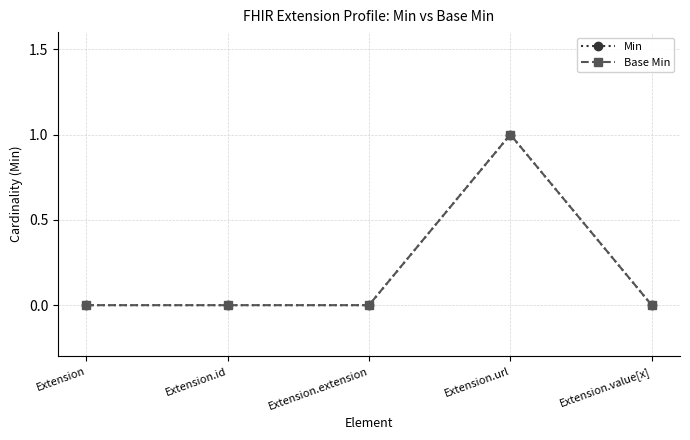

At which category is the sum across all series the highest?

Extension.url